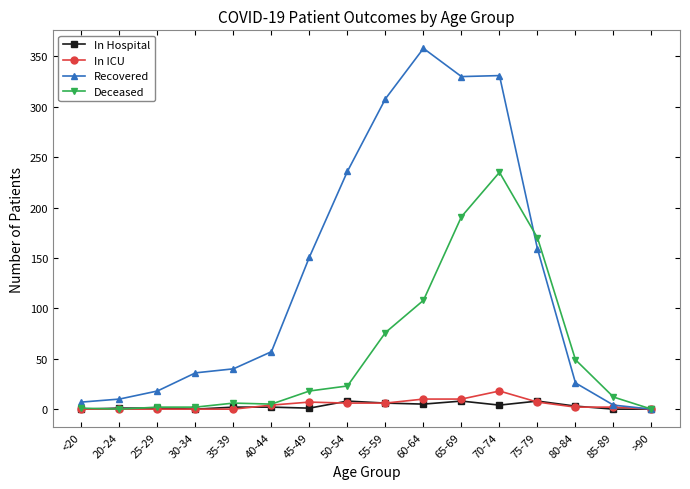

What are all the series names shown in the legend?

In Hospital, In ICU, Recovered, Deceased